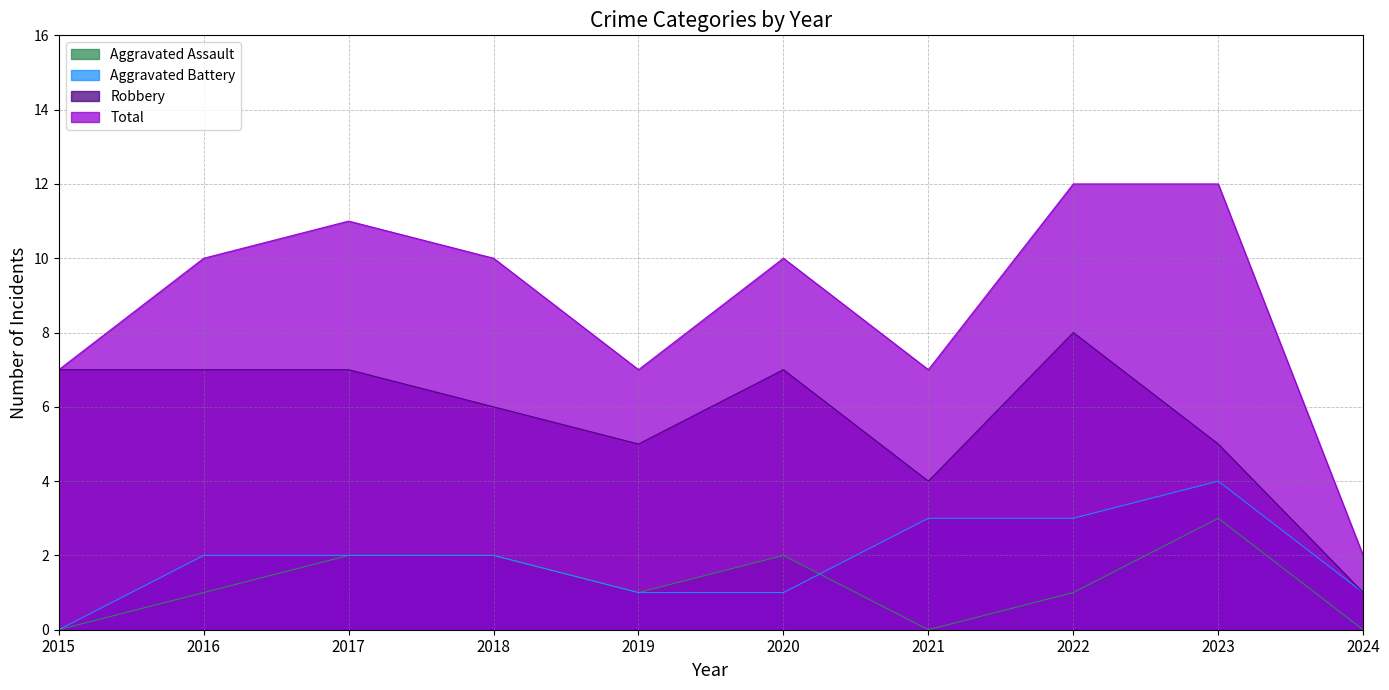

What is the difference between the maximum and minimum values in the Aggravated Battery series?

4